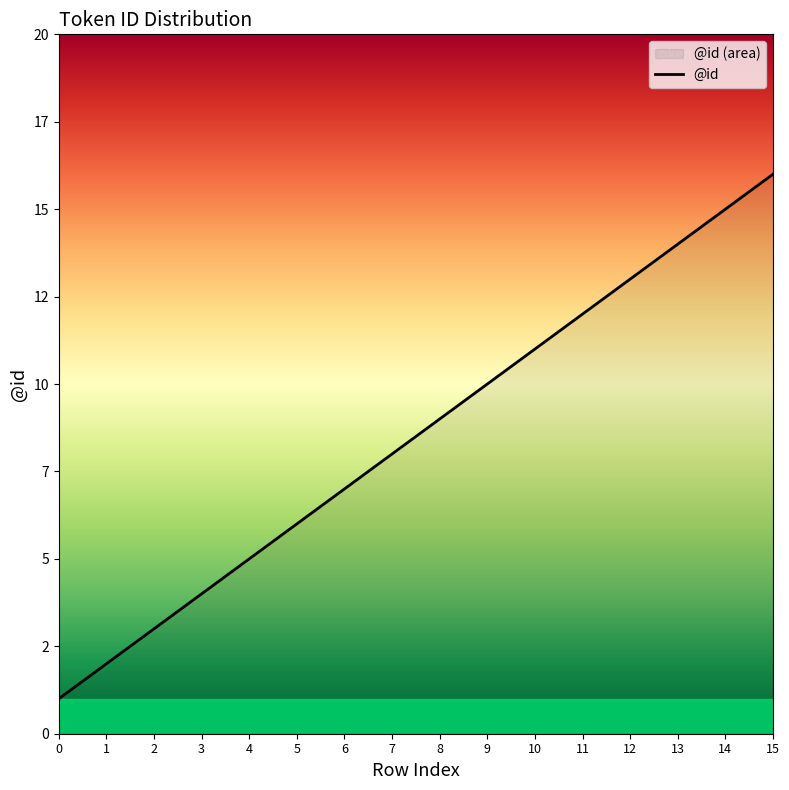

What is the change in value from 5 to 14?

+9